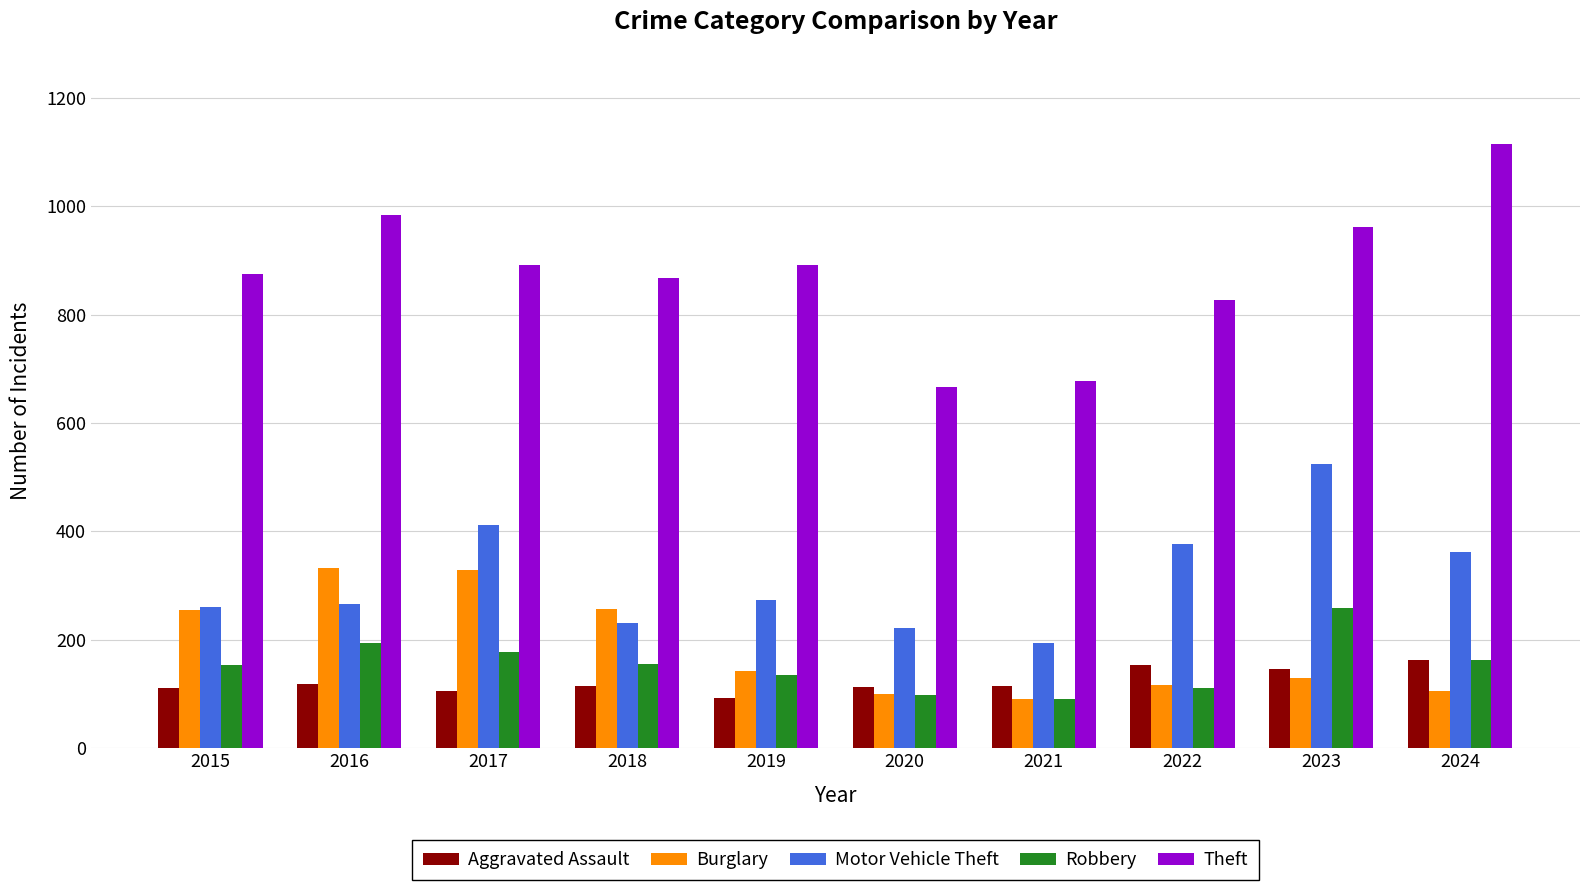

What is the maximum value for Robbery?

259